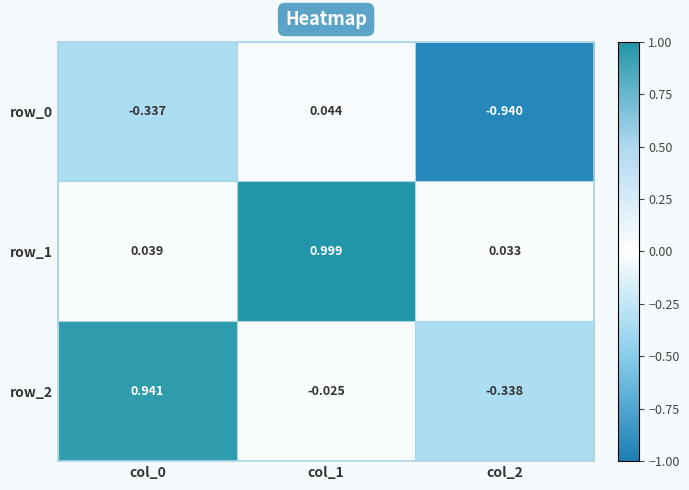

What is the spread (max minus min) of values at col_2?

1.0